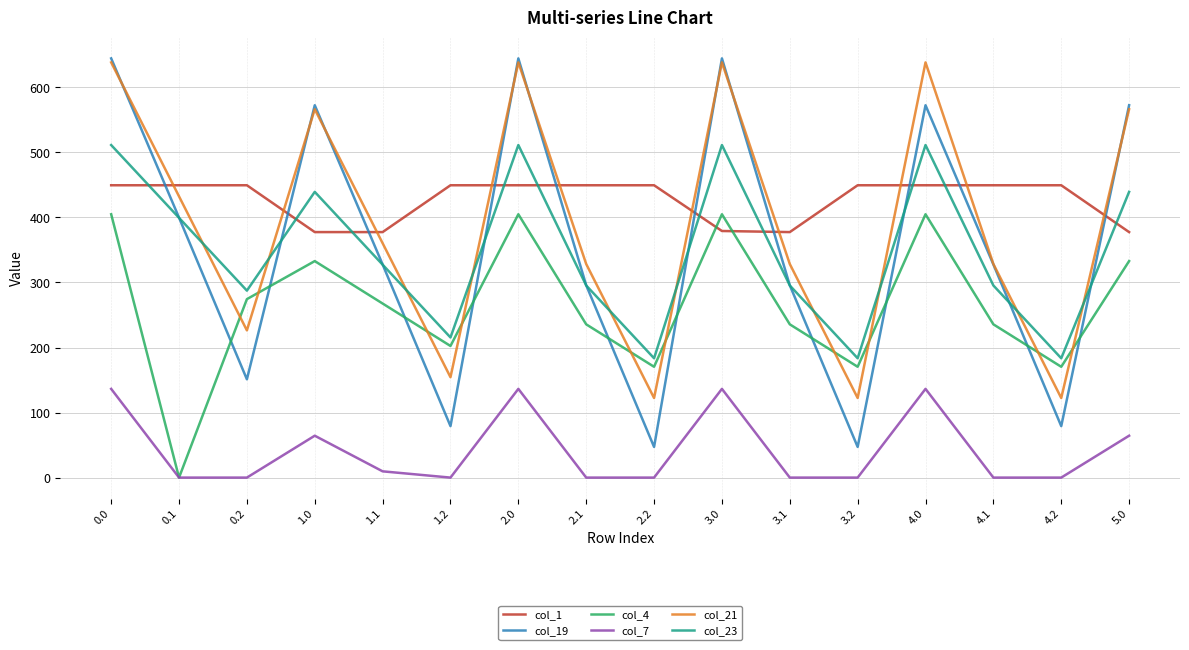

How many lines are shown in the chart?

6